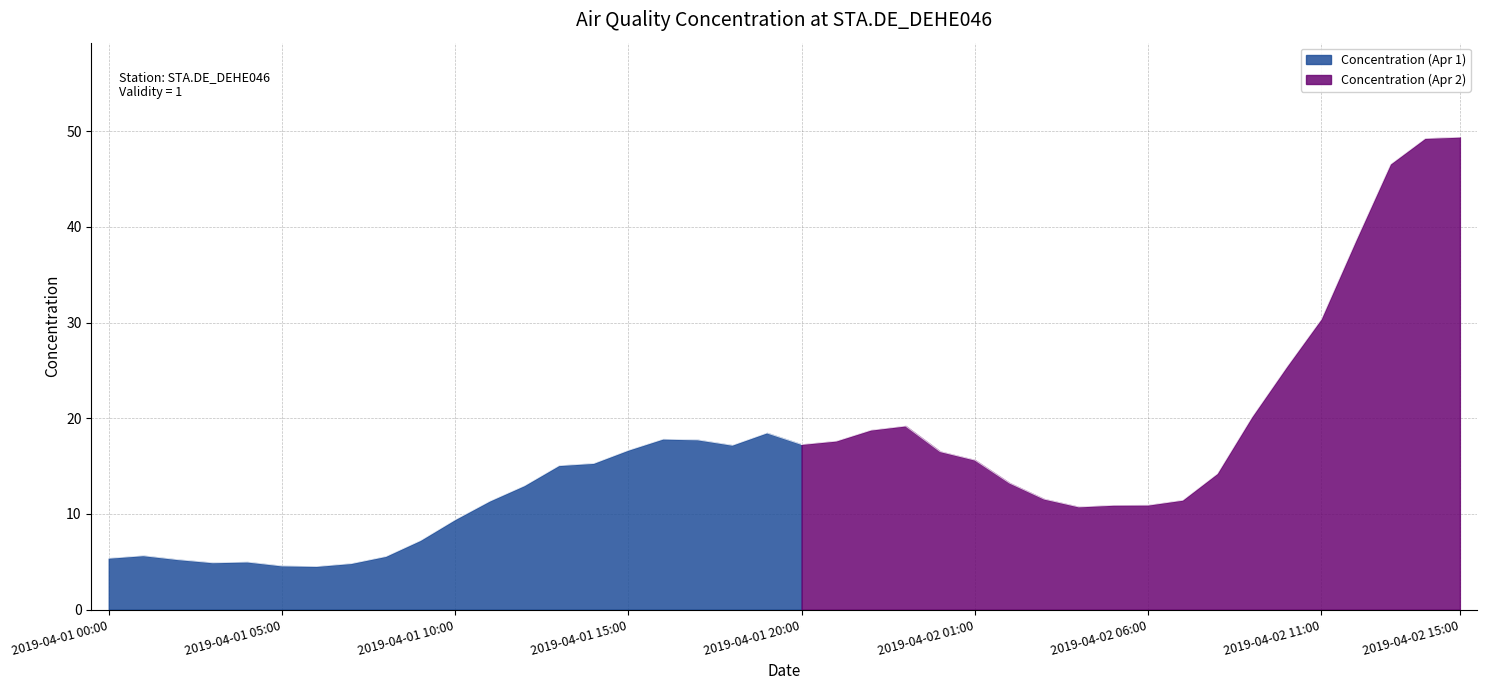

Where is the data nearest to the value 26?

2019-04-02 10:00